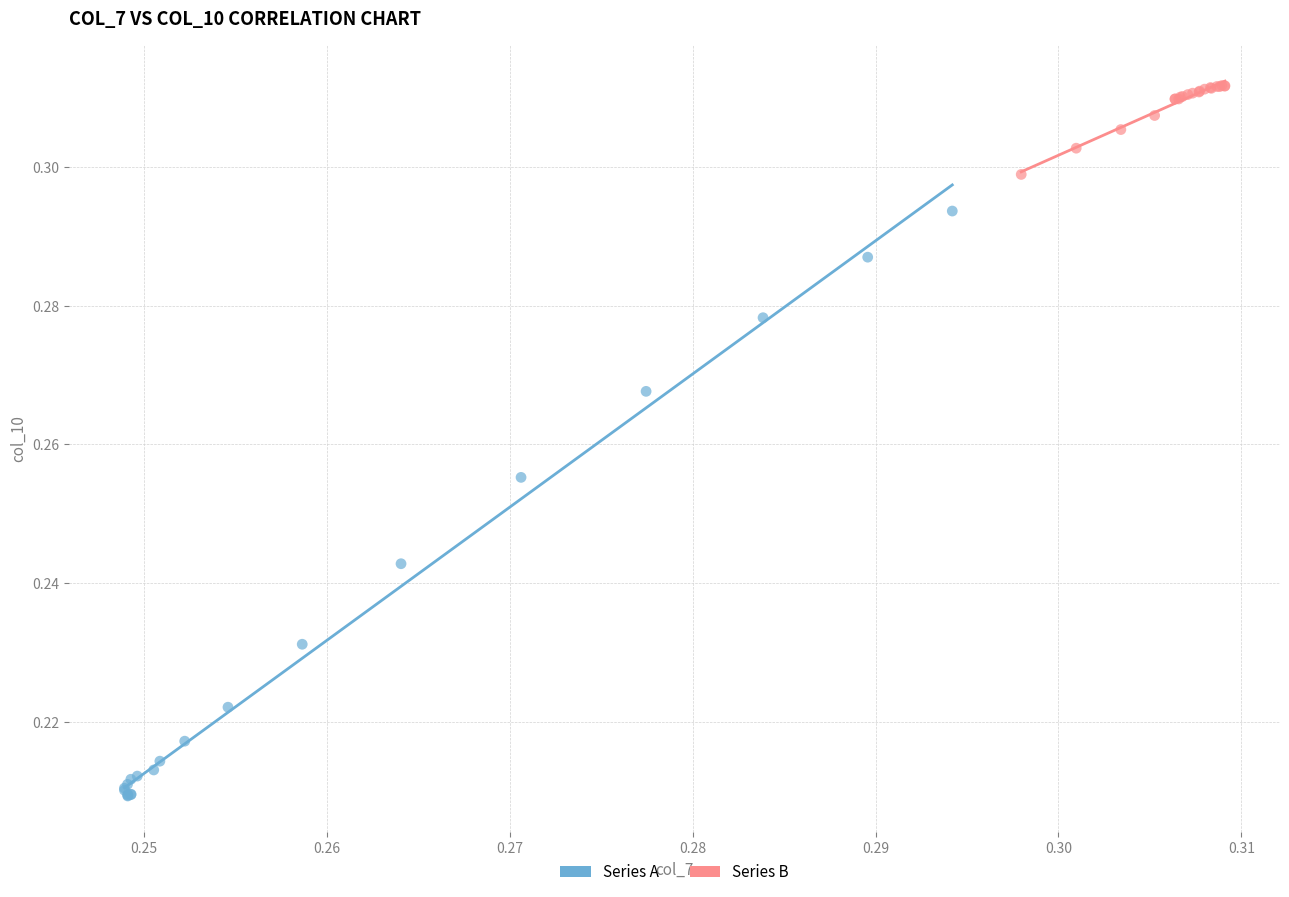

What are all the series names shown in the legend?

Series A, Series B